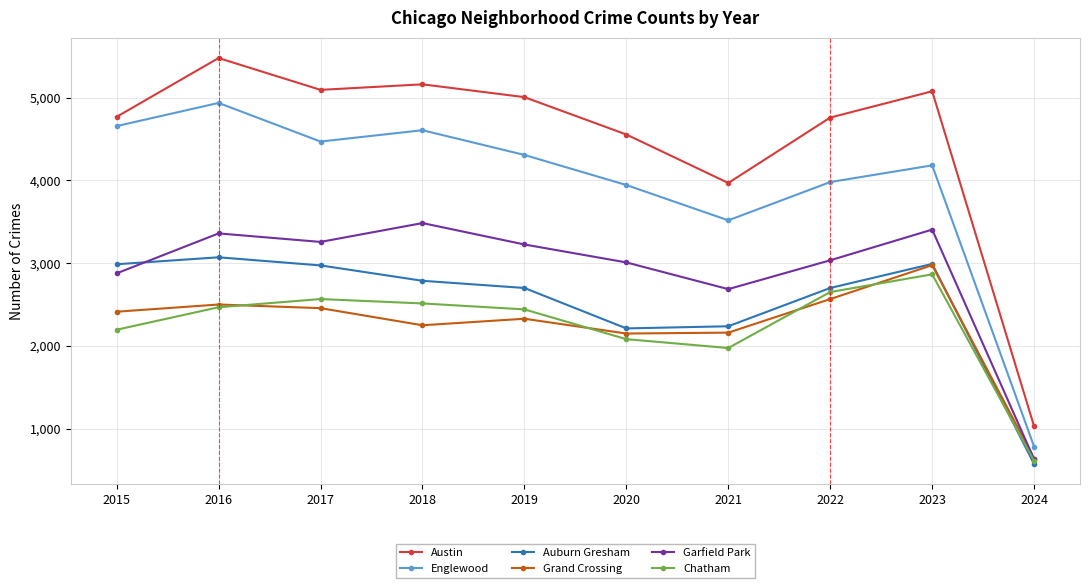

True or false: Chatham and Englewood intersect in this chart.

False